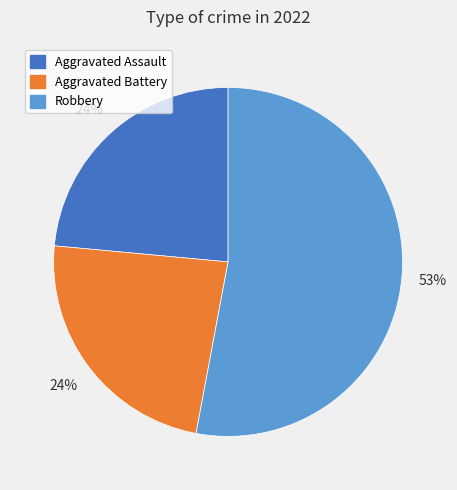

To the nearest percent, what is the difference between the largest and smallest slice percentages?

29%